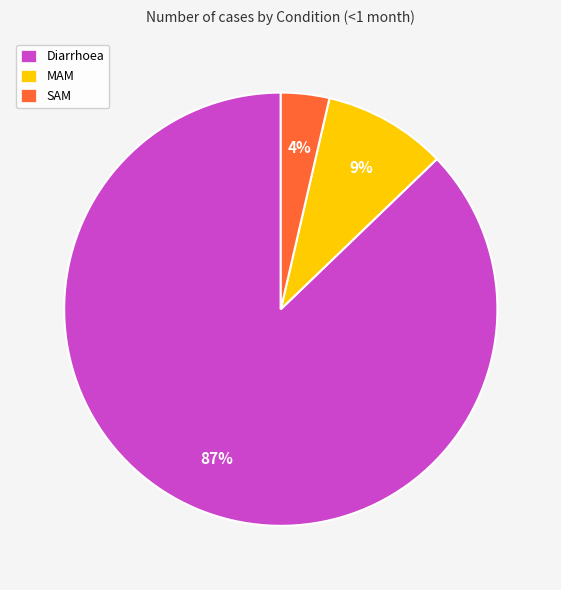

To the nearest percent, what portion does Diarrhoea represent?

87%